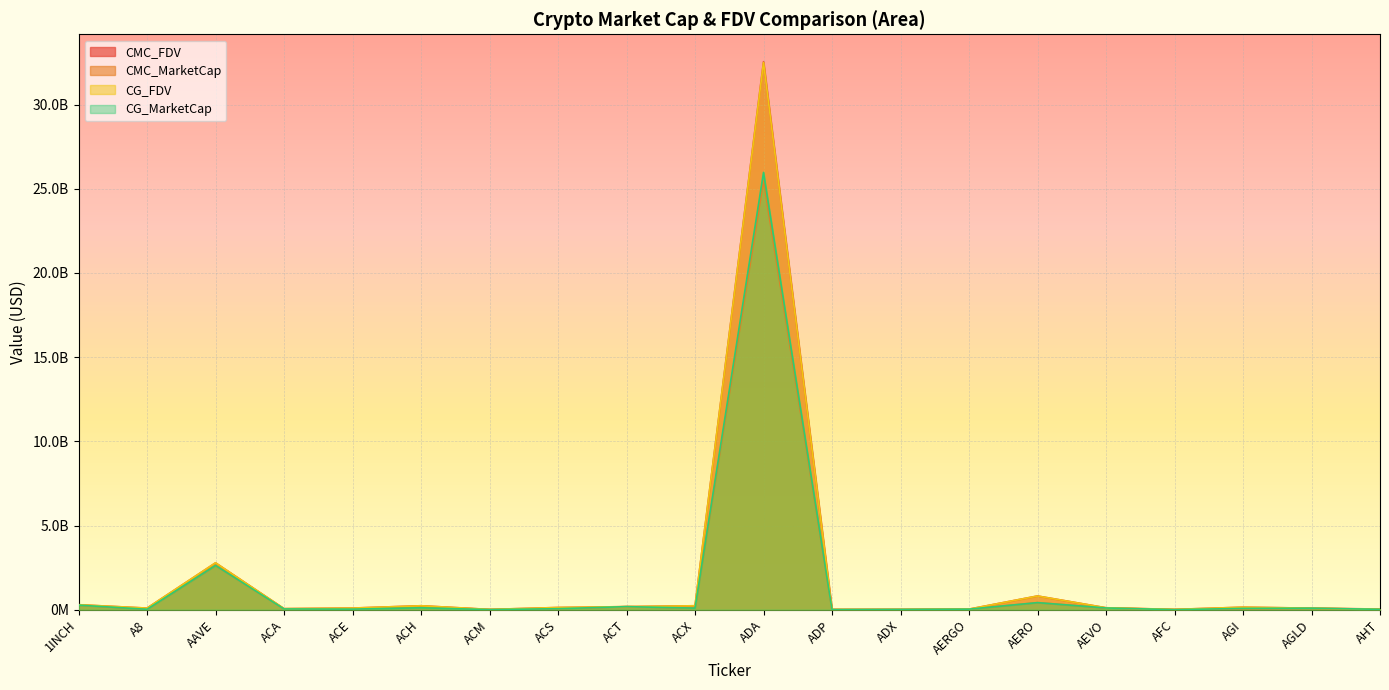

At which category does CG_FDV reach its first local valley?

A8